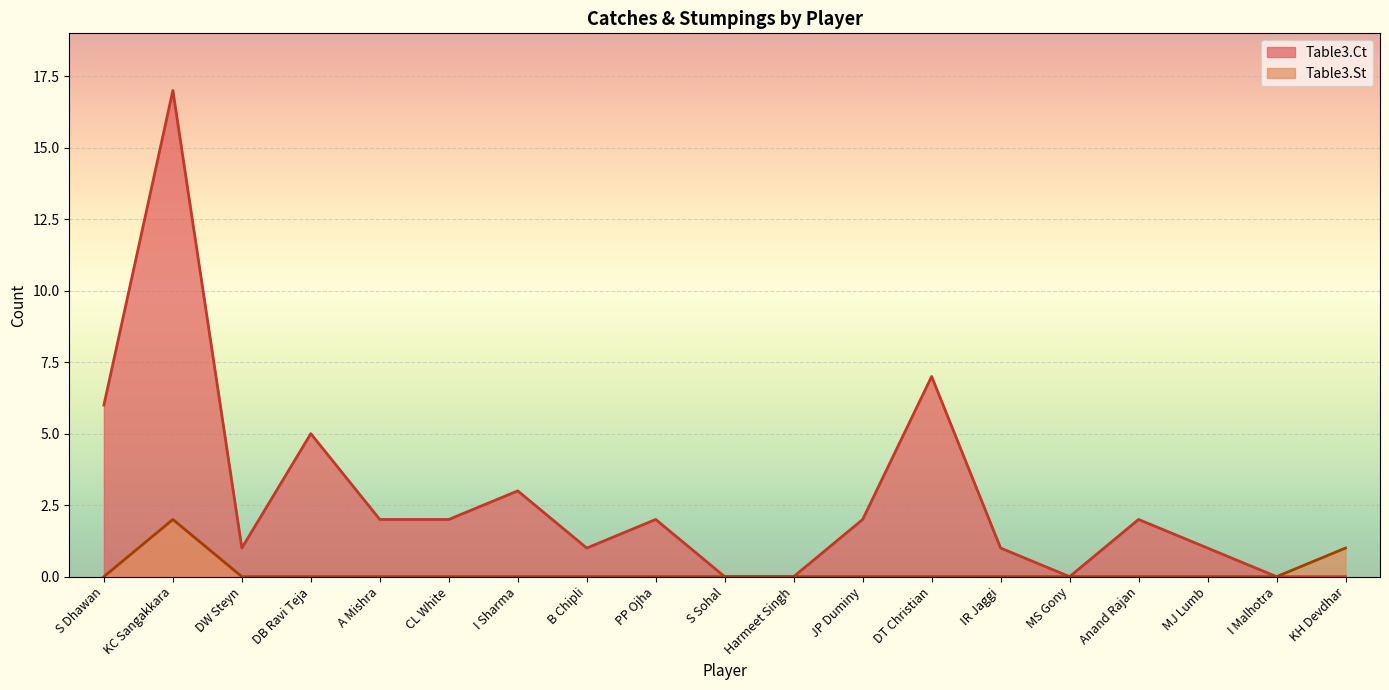

Reading right to left, transcribe all the data shown in this chart.

Table3.Ct: 0	0	1	2	0	1	7	2	0	0	2	1	3	2	2	5	1	17	6
Table3.St: 1	0	0	0	0	0	0	0	0	0	0	0	0	0	0	0	0	2	0